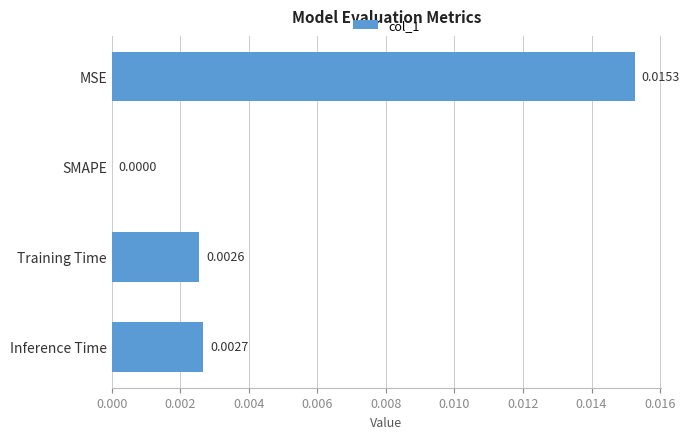

Does the chart contain stacked bars?

No